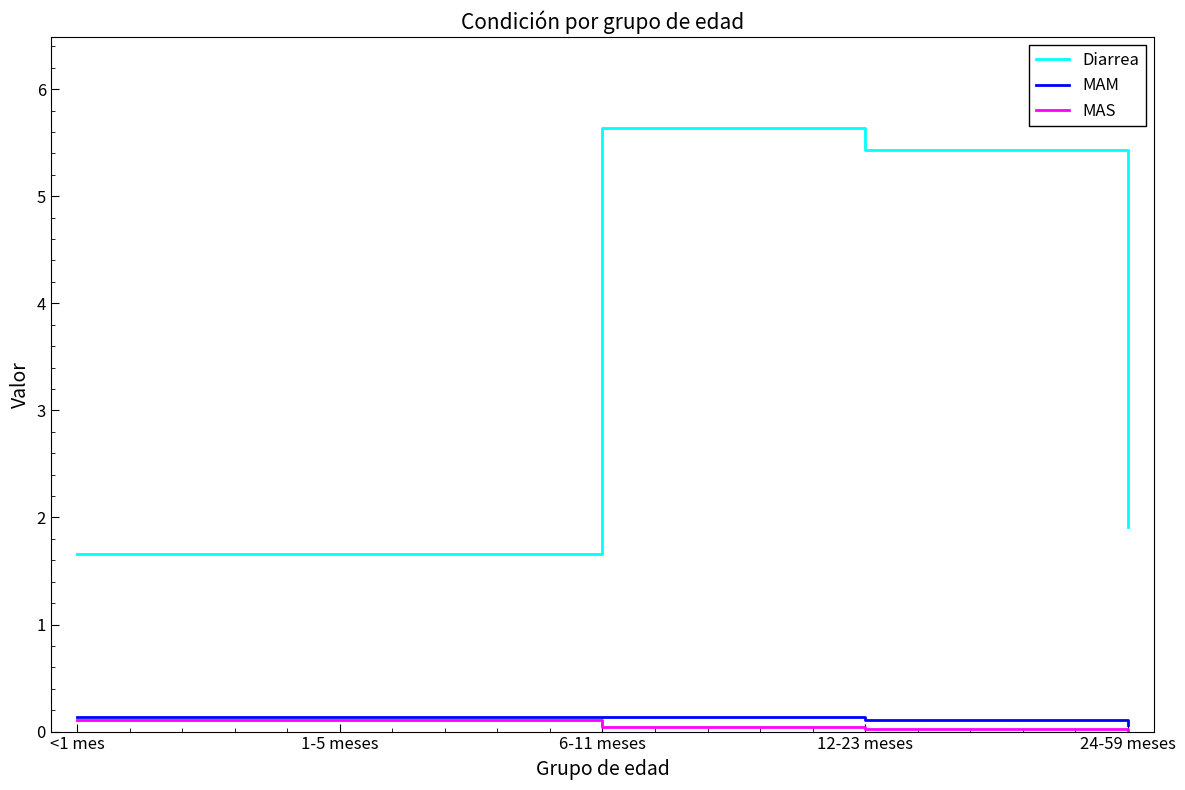

Count the MAS values in the range 0 to 1.

5